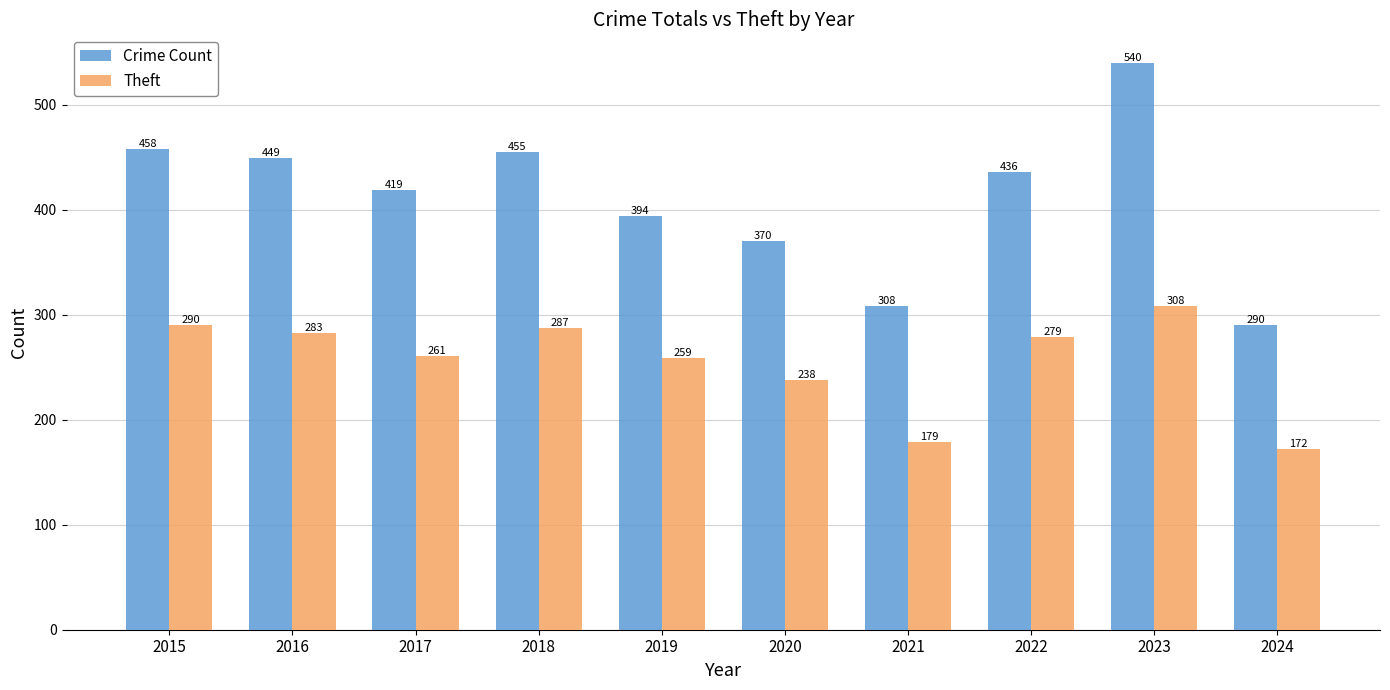

True or false: Theft has a value of 488 at 2023.

False